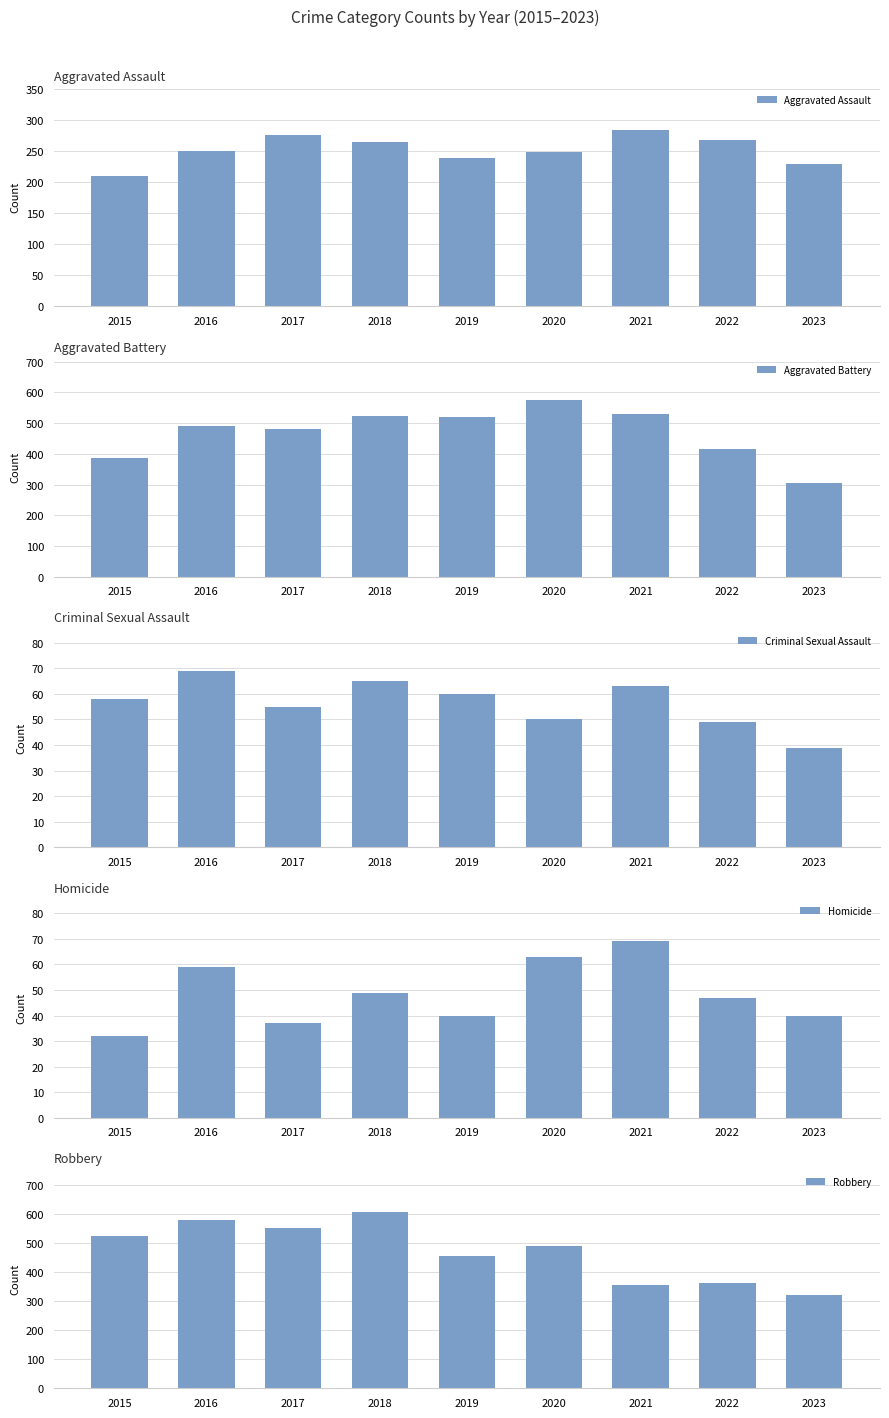

What is the value of the Aggravated Assault bar at the 5th from the left?

238